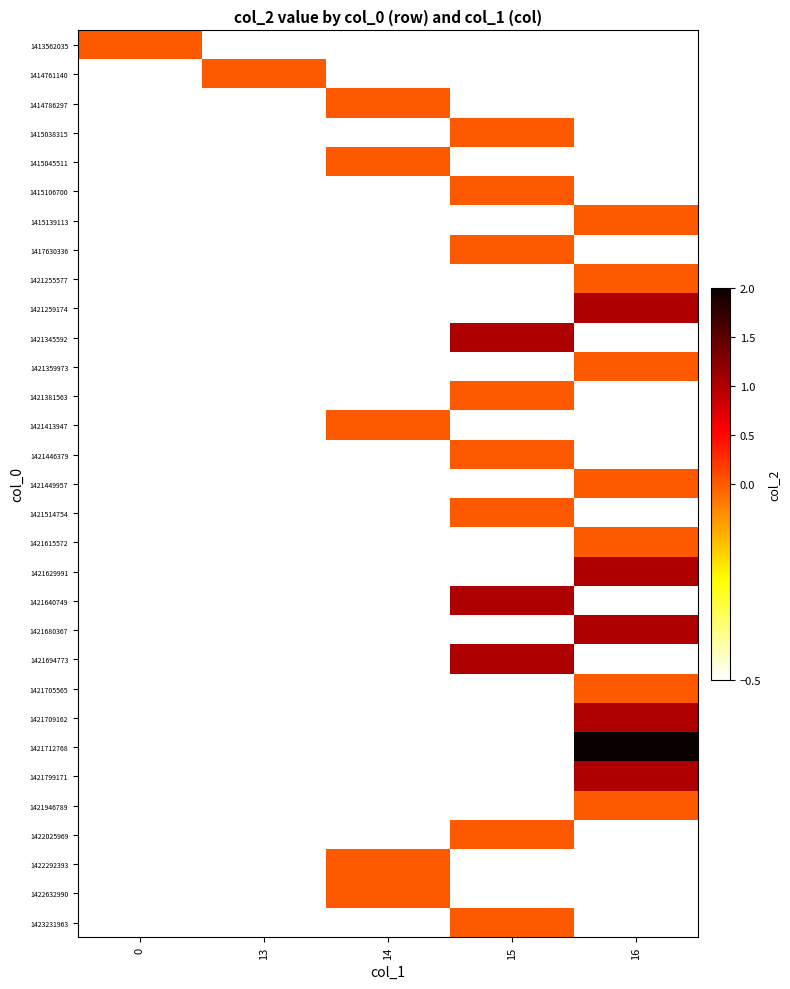

Is it true that 1413562035 equals 0.0 at 0?

True